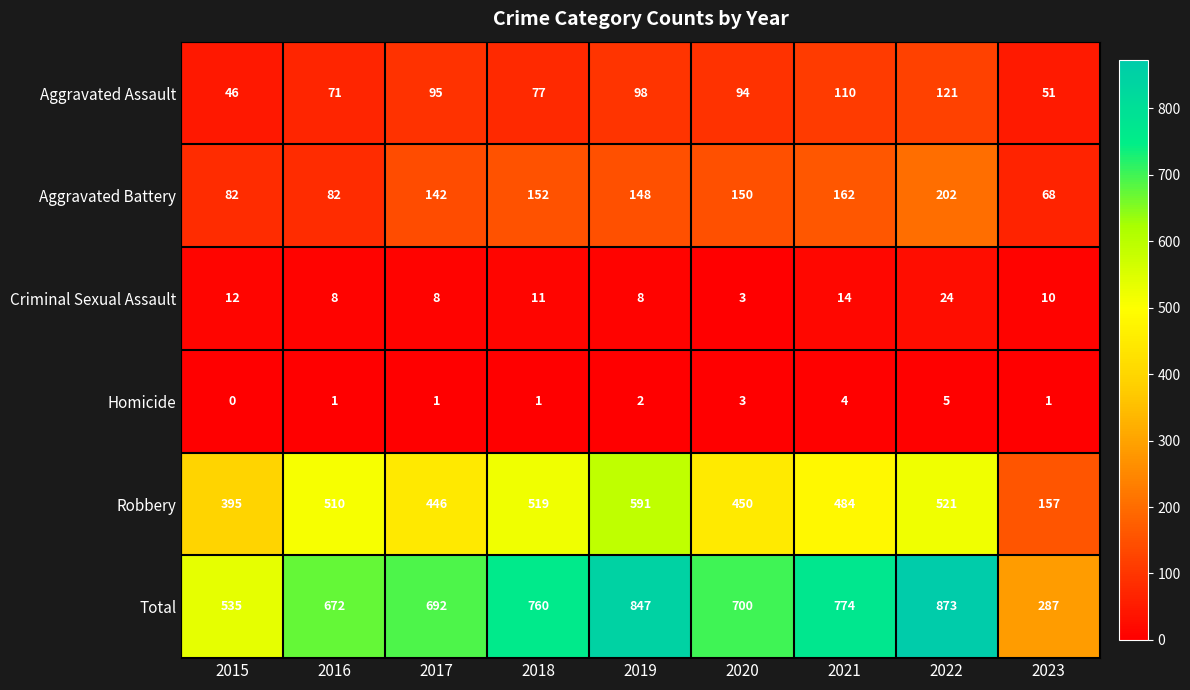

The value of Aggravated Battery at 2021 is 76. True or false?

False